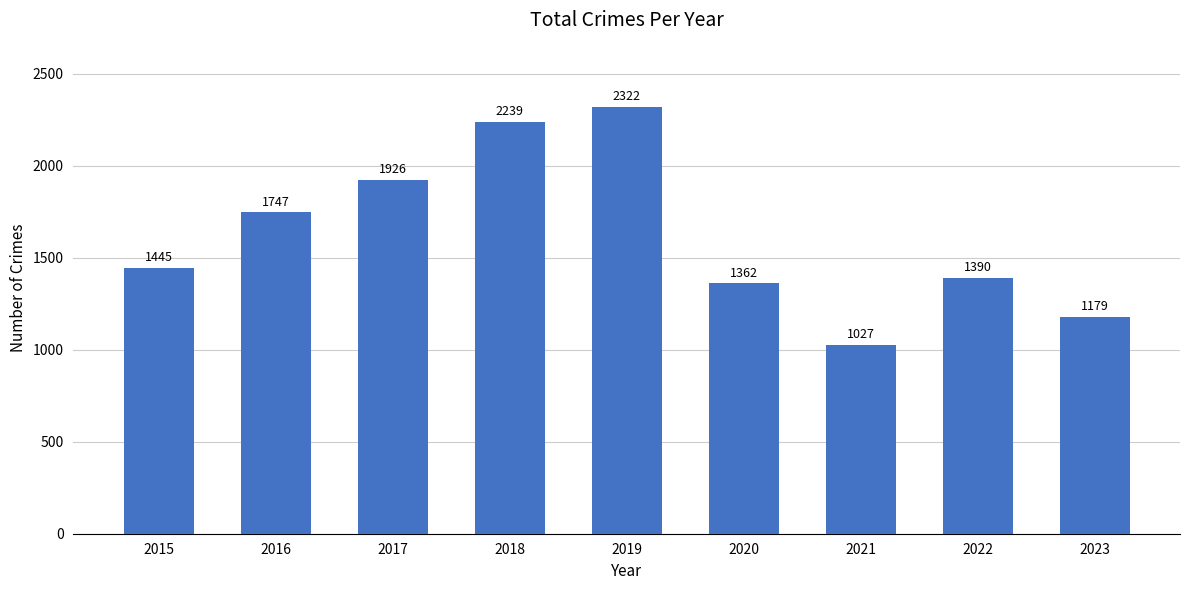

True or false: the data shows 1747 at 2016.

True